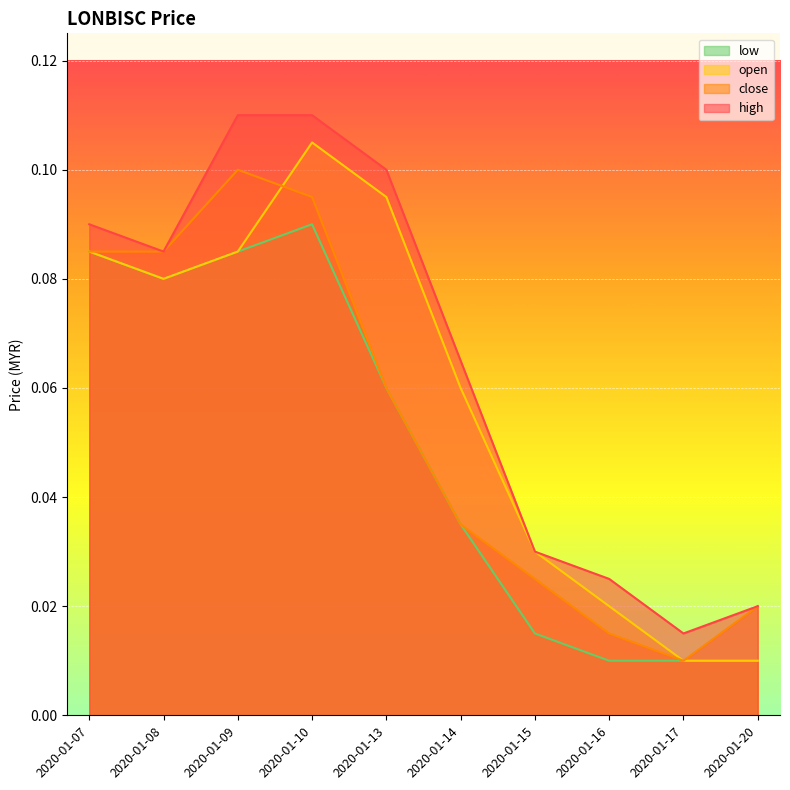

Rank the series at 2020-01-13 from lowest to highest value.

close, low, open, high